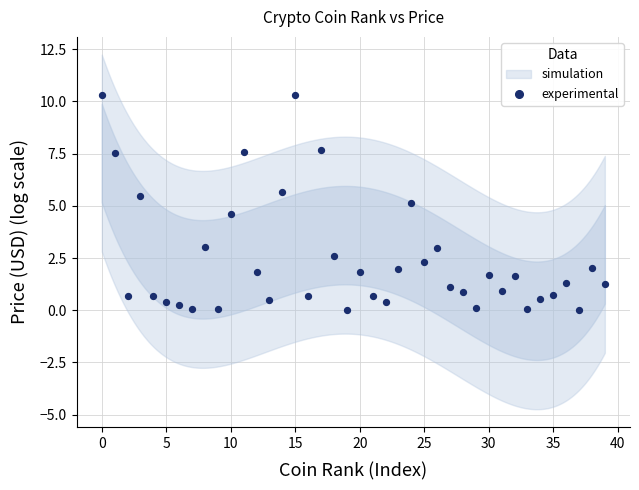

What is the range of Y values (max minus min)?

10.3